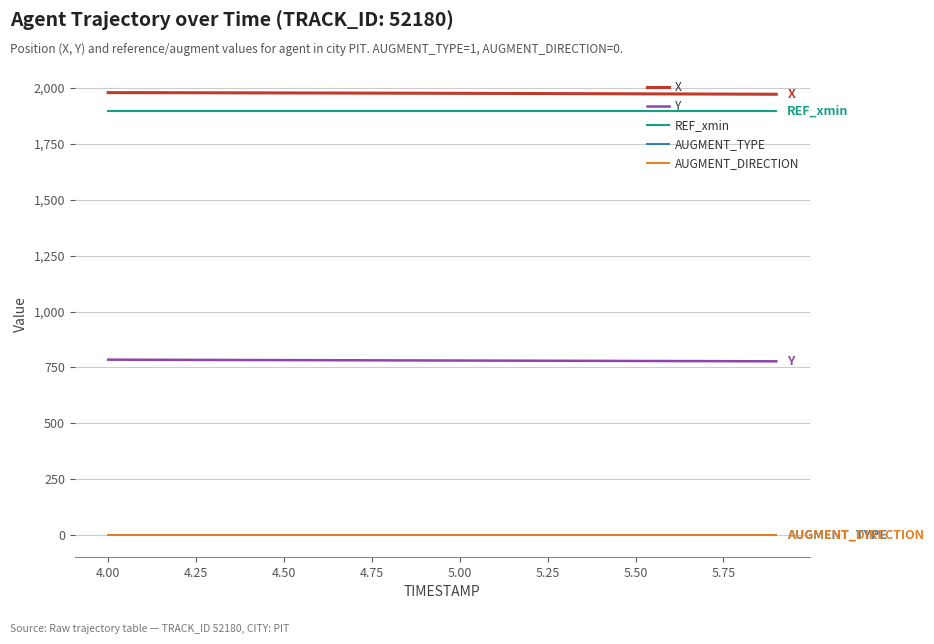

True or false: X and AUGMENT_DIRECTION intersect in this chart.

False